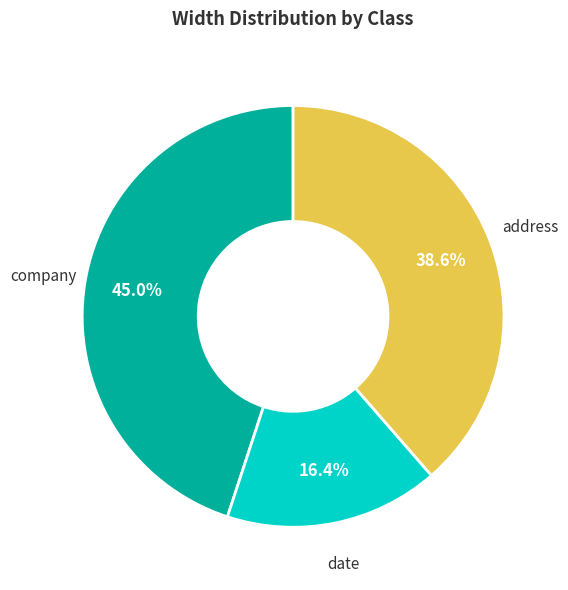

What percentage is the date slice, to the nearest percent?

16%